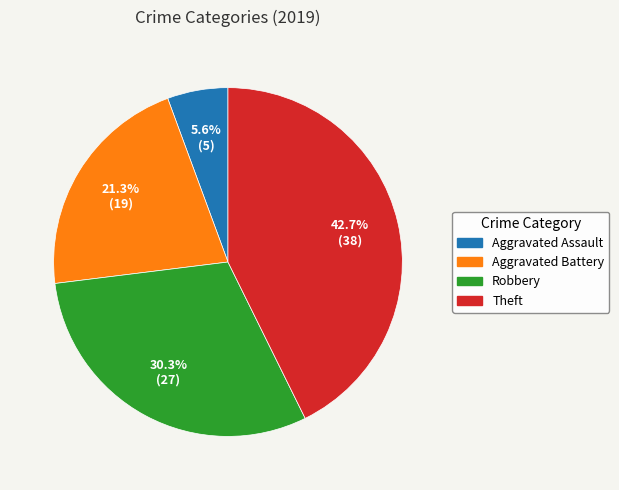

Does Theft represent more than half of the total?

No